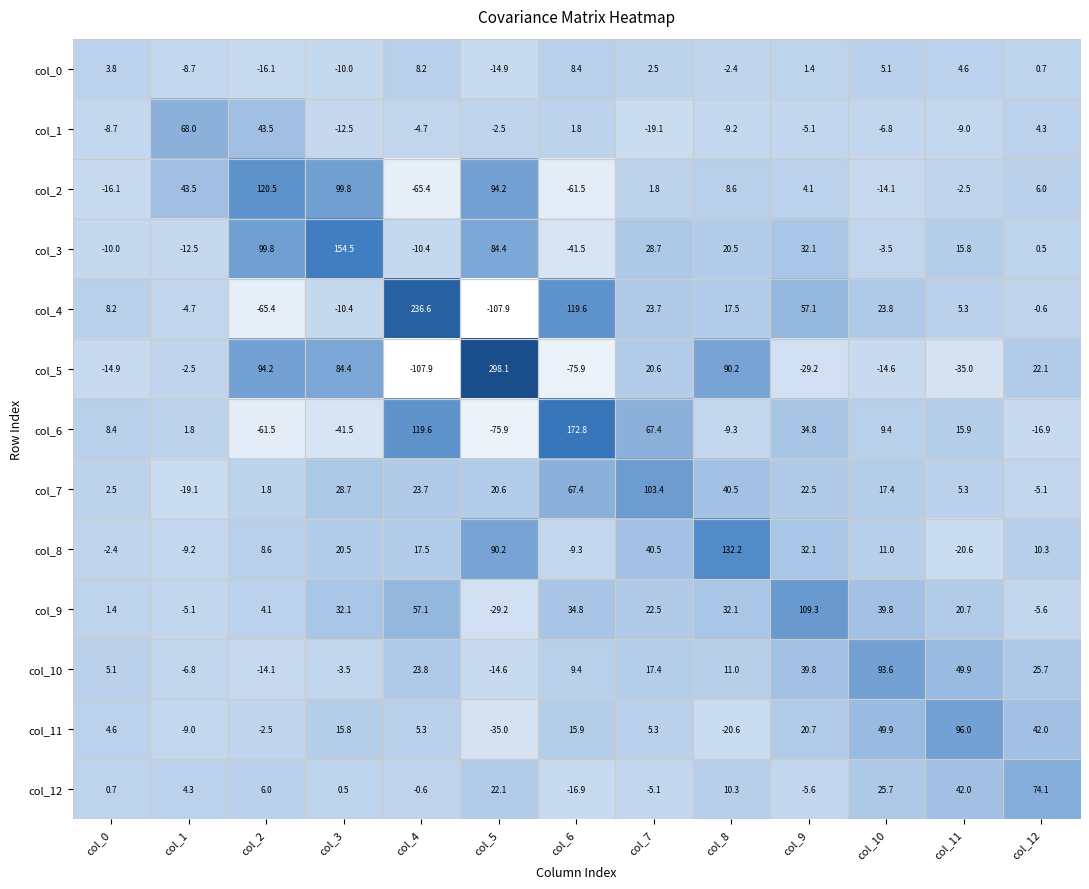

Which label corresponds to the largest value in the chart?

col_5